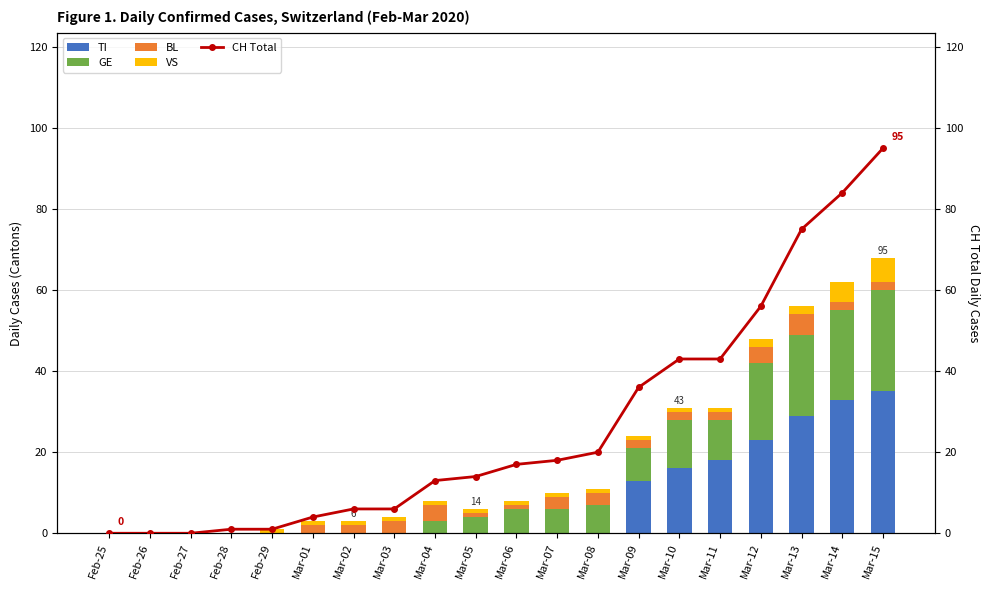

Between Feb-27 and Mar-10, which series saw the biggest shift?

CH Total